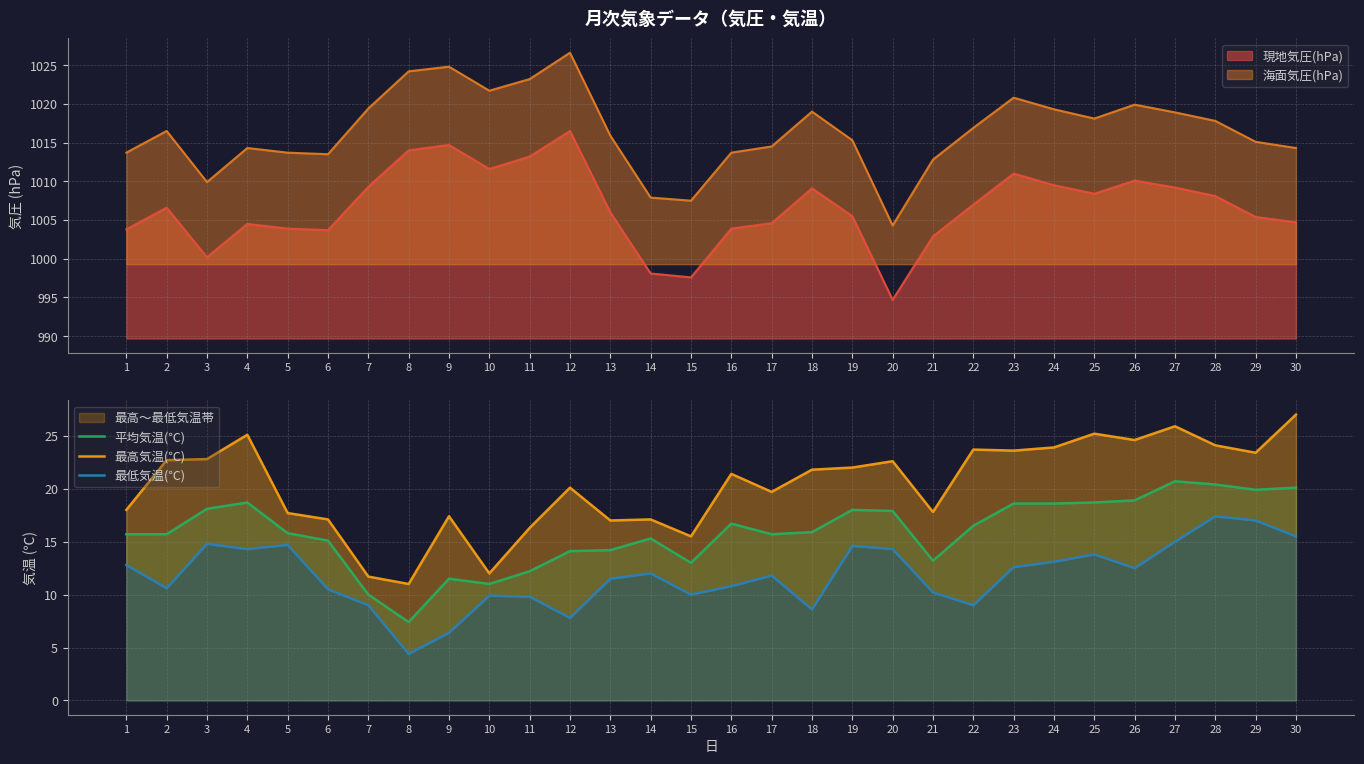

At which category does 最低気温(℃) reach its first local peak?

3